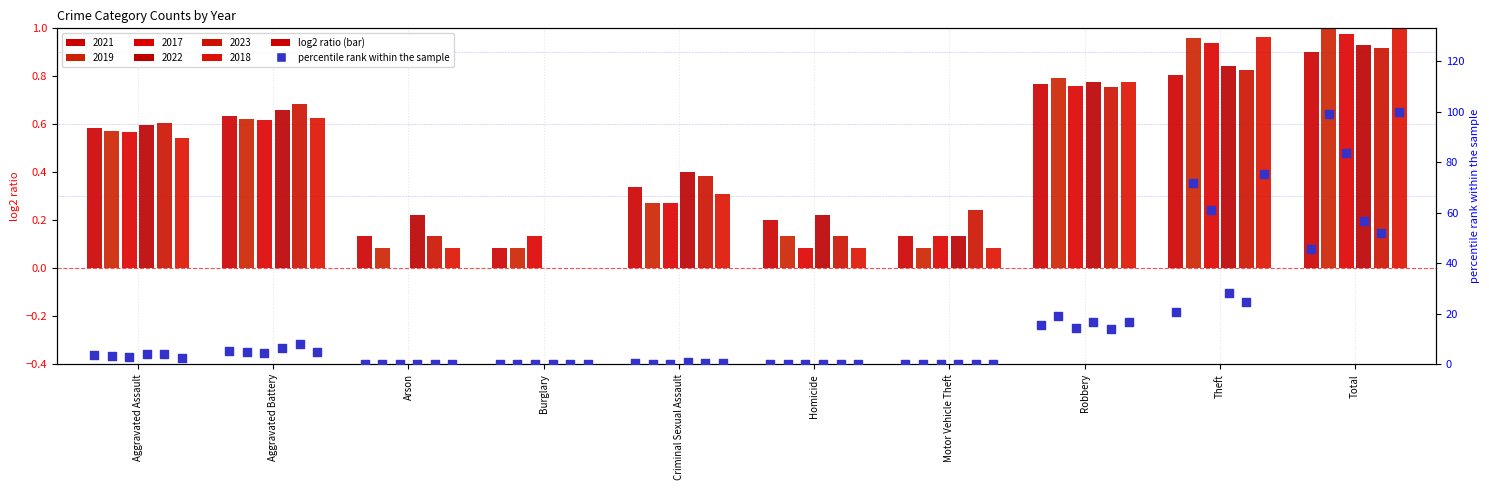

At how many categories does at least one series exceed 4?

5